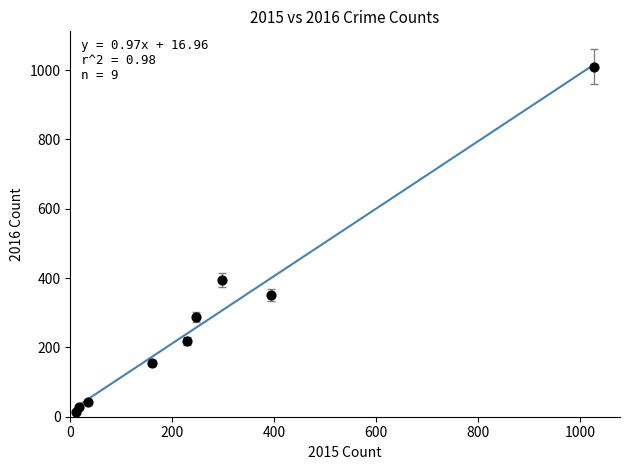

What is the range of Y values (max minus min)?

996